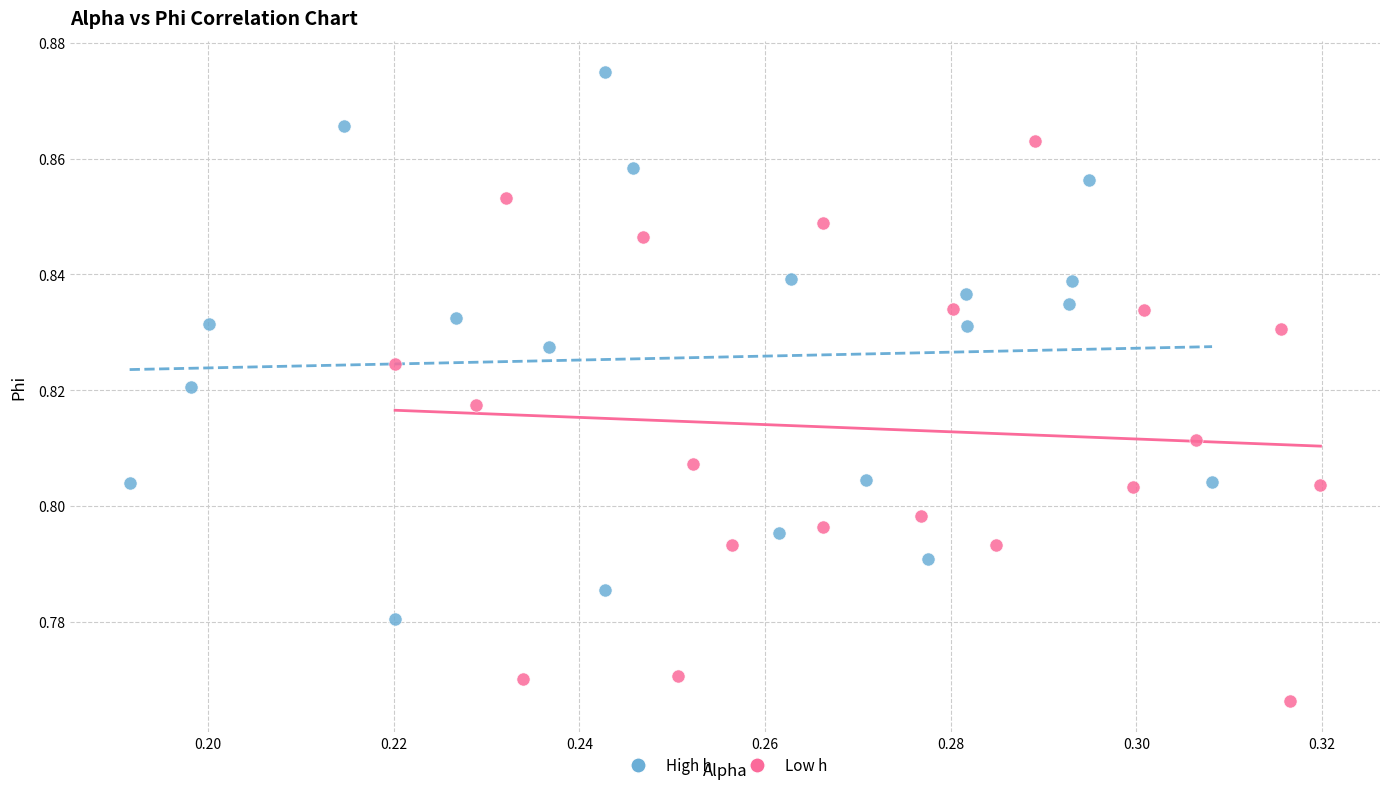

Which series reaches the minimum Y coordinate?

Low h